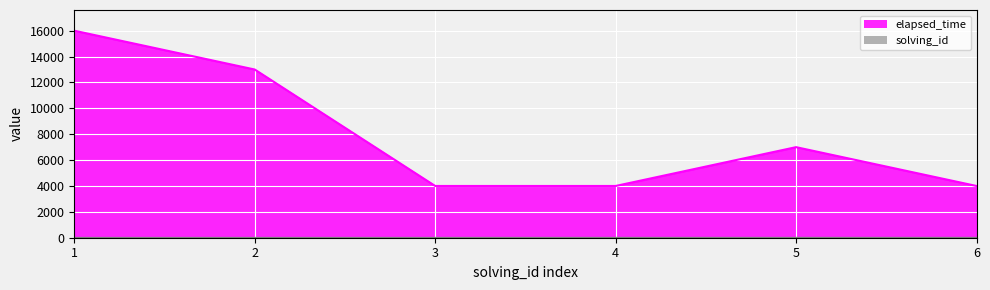

How many lines are shown in the chart?

2